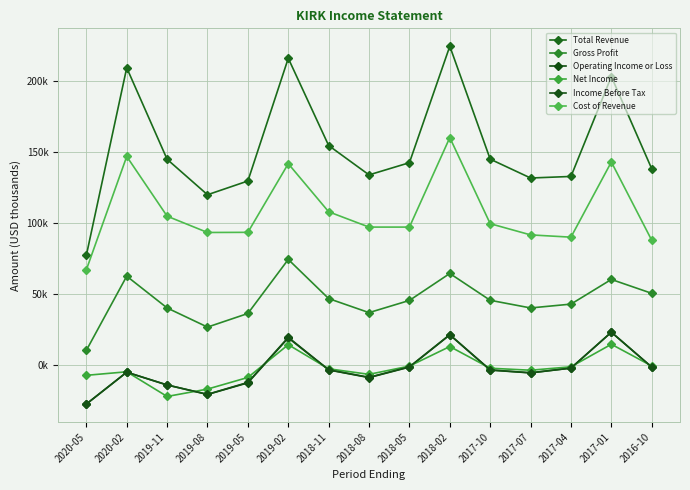

What is the difference between the maximum and minimum values in the Cost of Revenue series?

93200